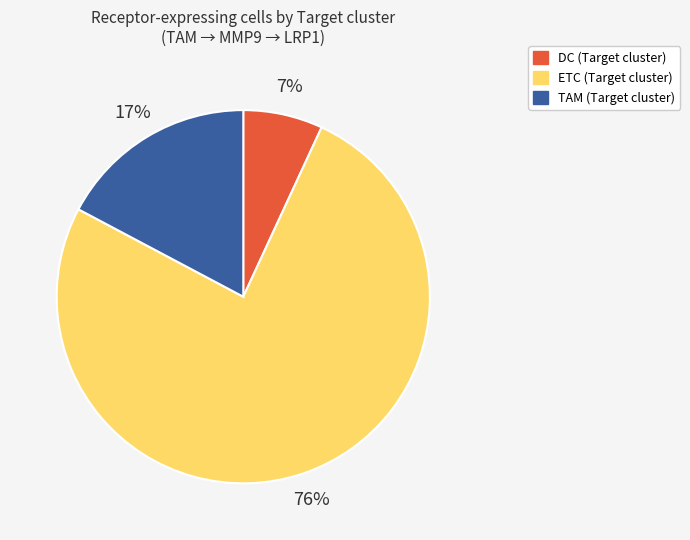

To the nearest percent, what is the difference between the largest and smallest slice percentages?

69%